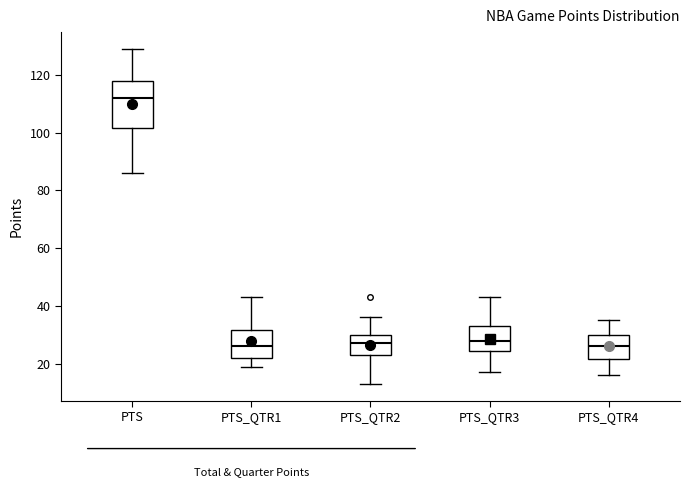

Which box is the tallest, from its lower edge to its upper edge?

PTS